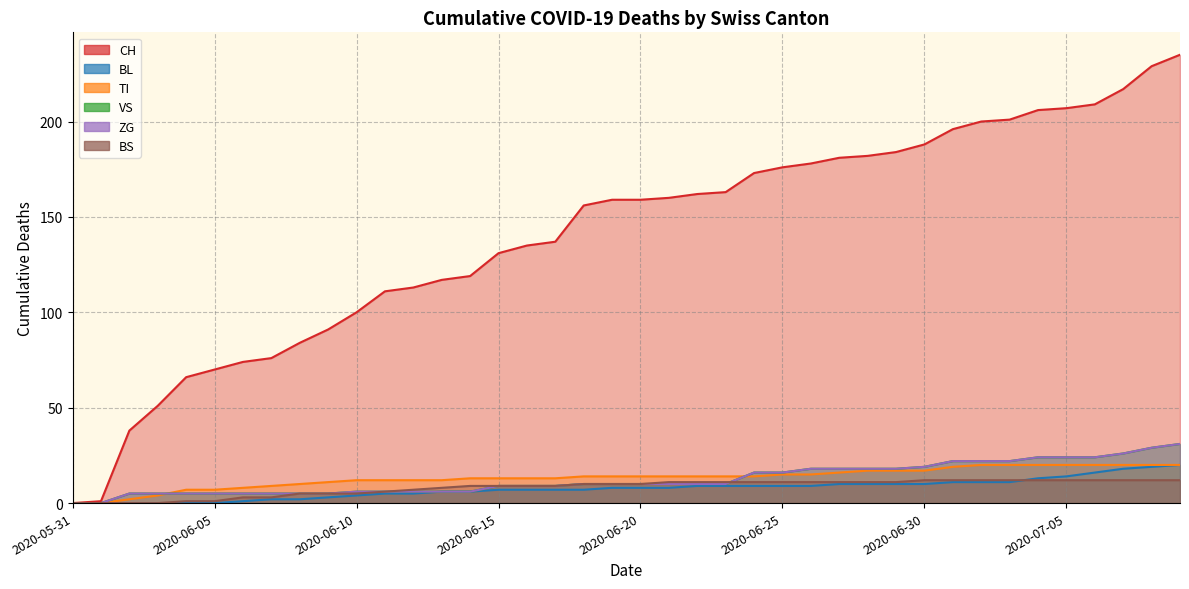

How many values in BL are above zero?

34